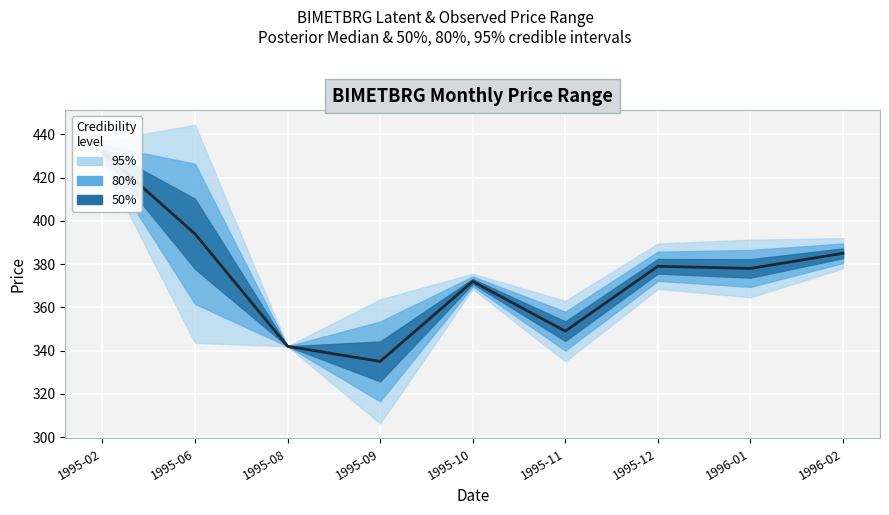

At which label does the data first exceed 378?

1995-02